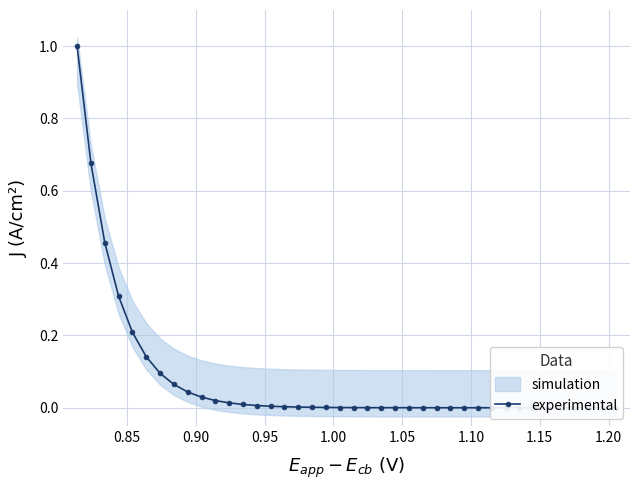

How many values are above zero?

39